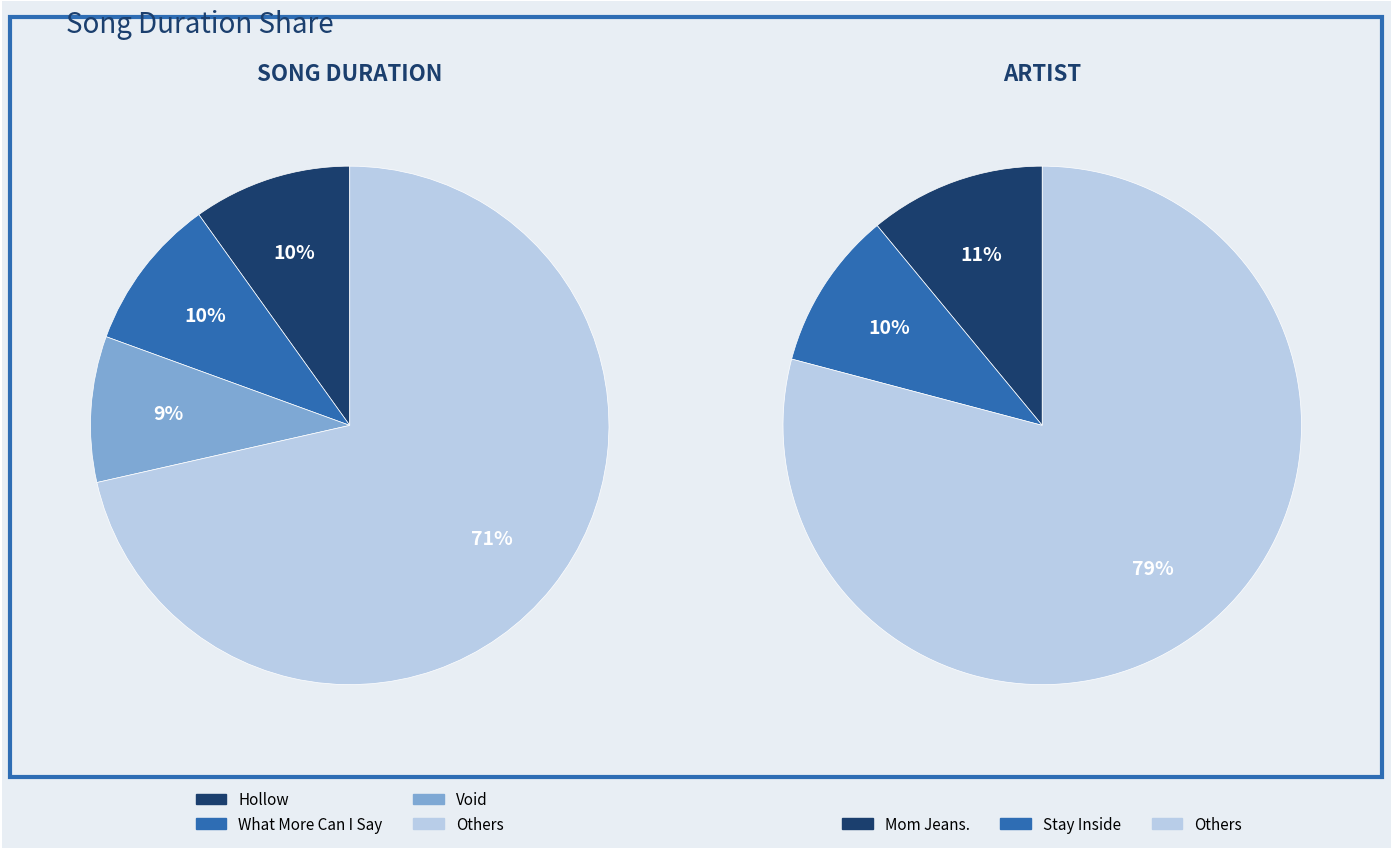

To the nearest percent, what portion does What More Can I Say represent?

10%